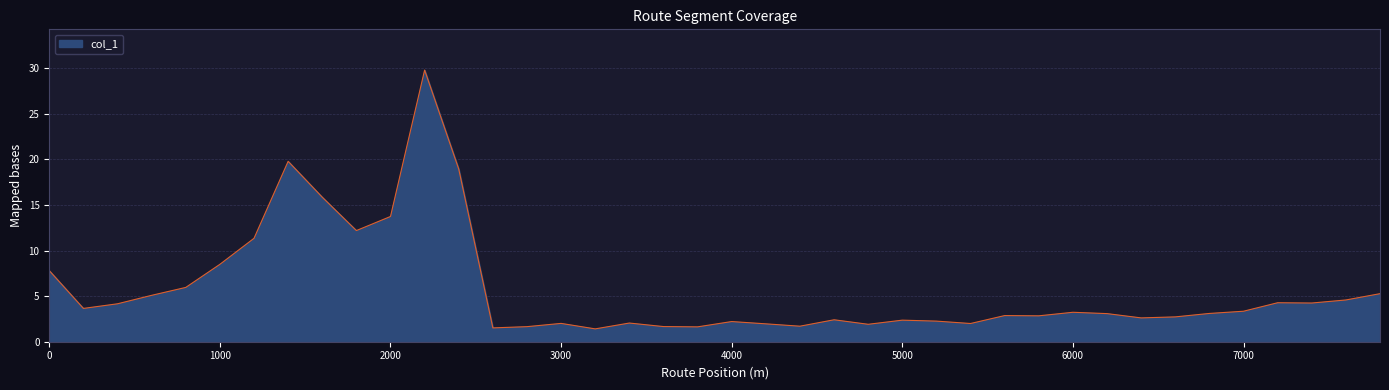

Does the chart have visible grid lines?

Yes